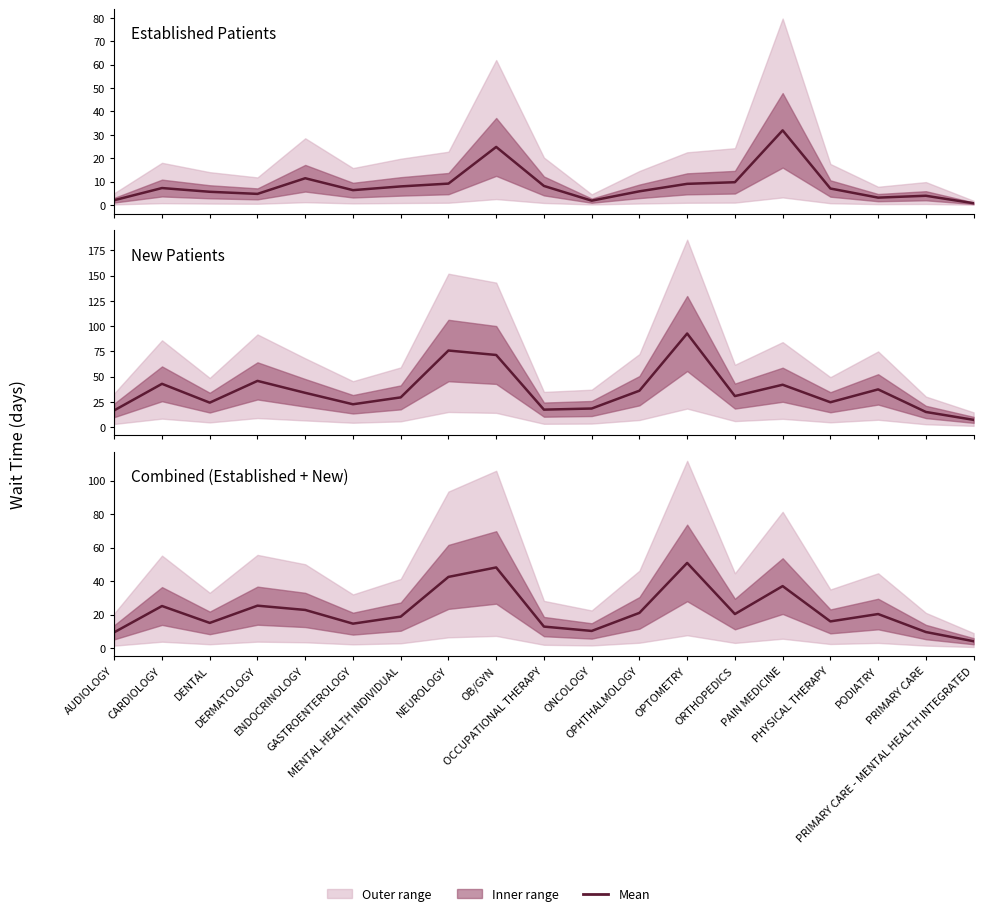

Which series has the widest spread of values?

New Patients